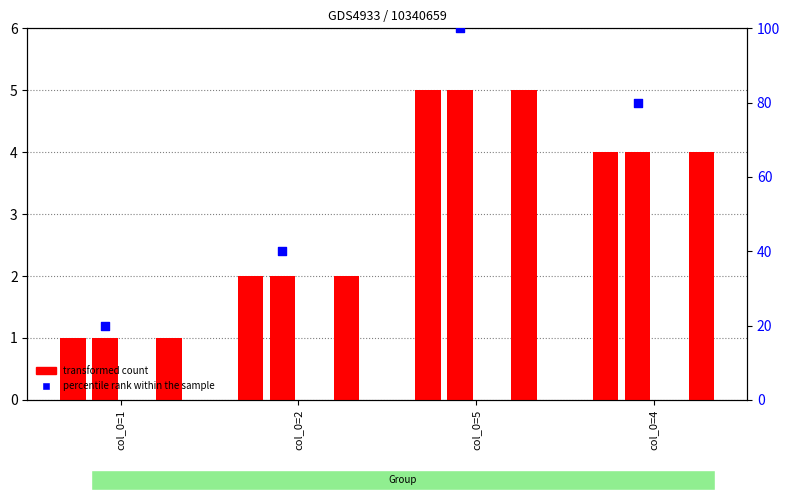

At which category is the sum across all series the highest?

col_0=5